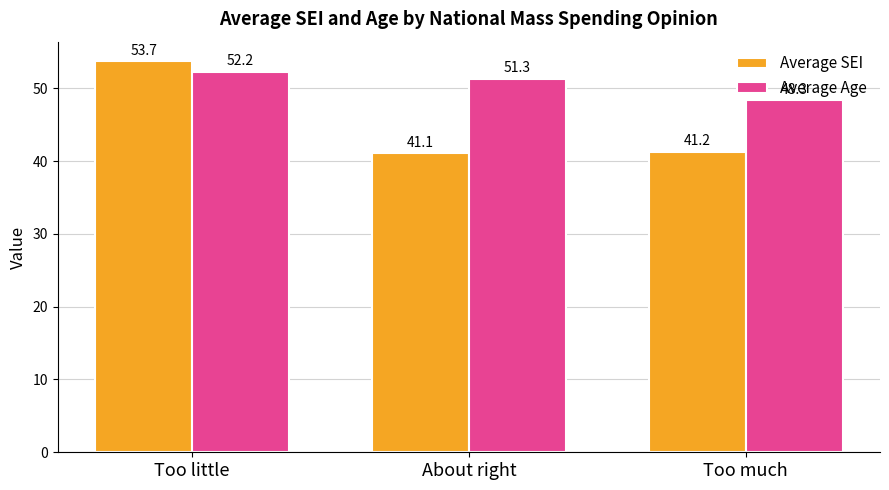

The Average SEI series shows 72.5 at Too little. True or false?

False